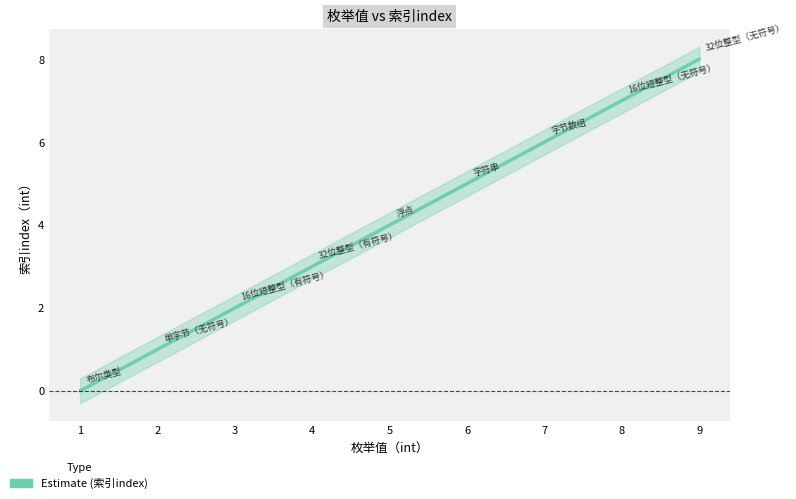

Which label corresponds to the largest value in the chart?

9